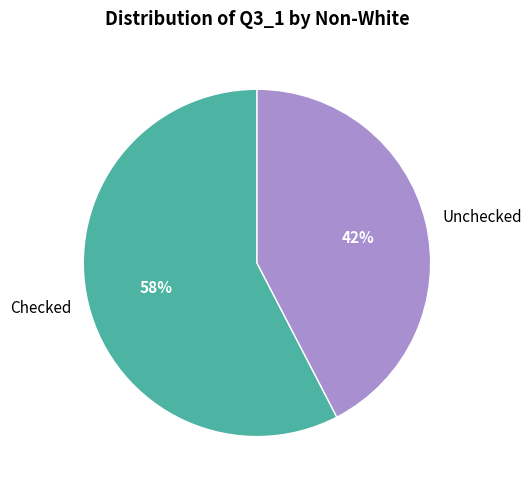

Which has a higher value, Checked or Unchecked?

Checked